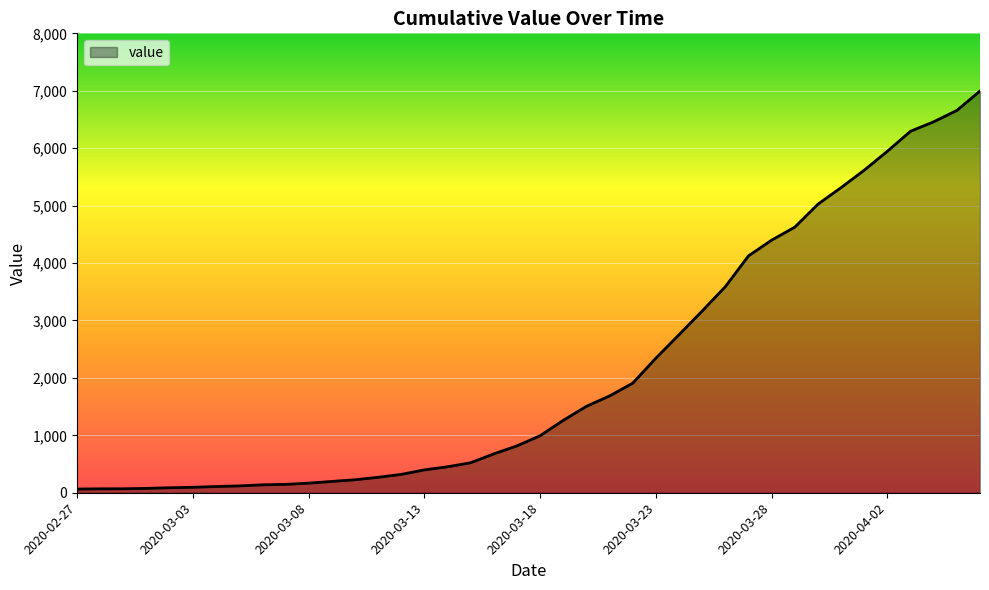

What is the smallest value displayed?

64